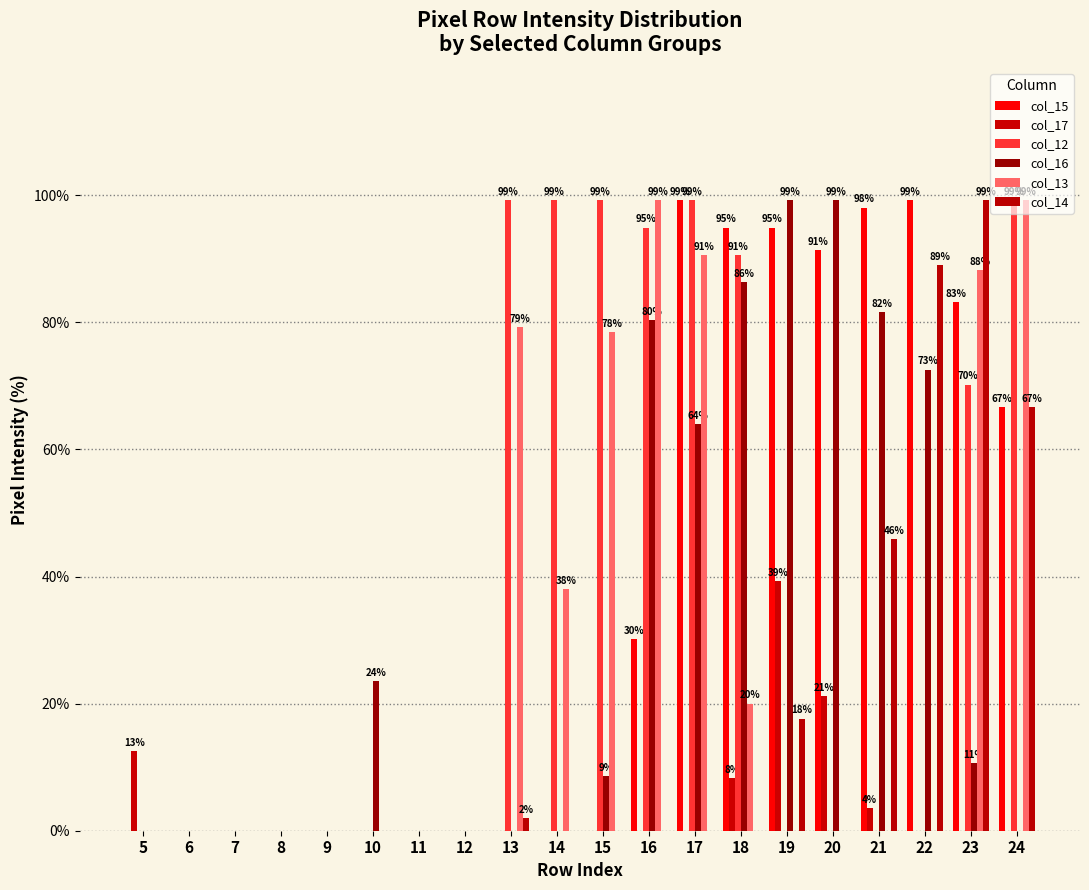

The col_13 series shows 50.7 at 10. True or false?

False